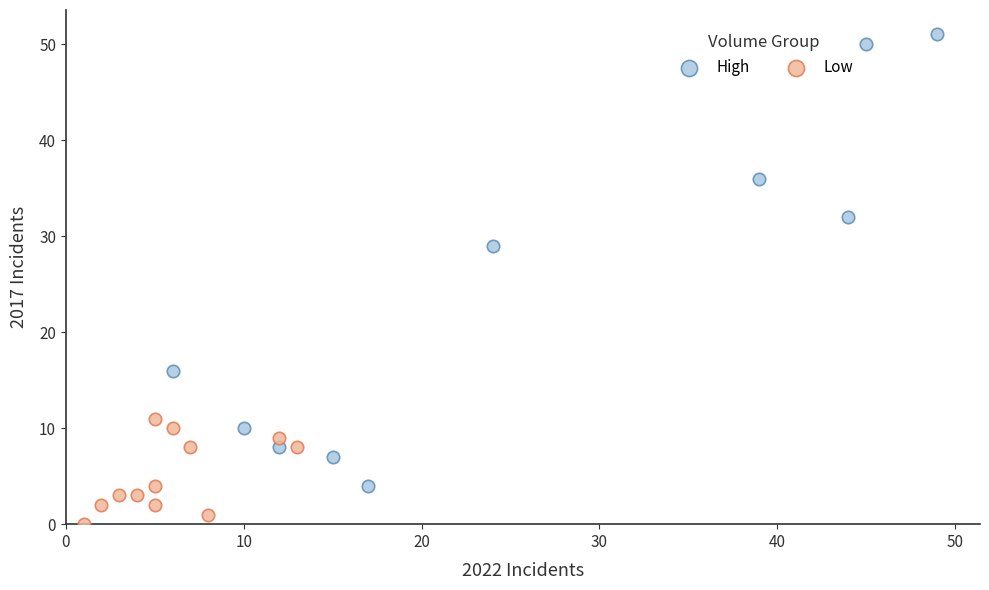

Which series reaches the minimum Y coordinate?

Low